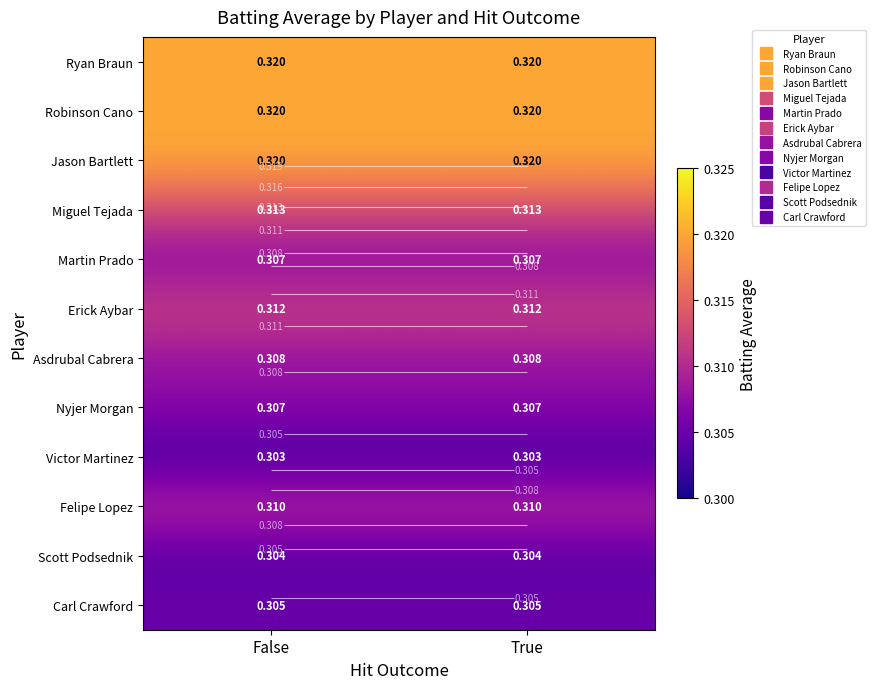

At which category is the sum across all series the highest?

False